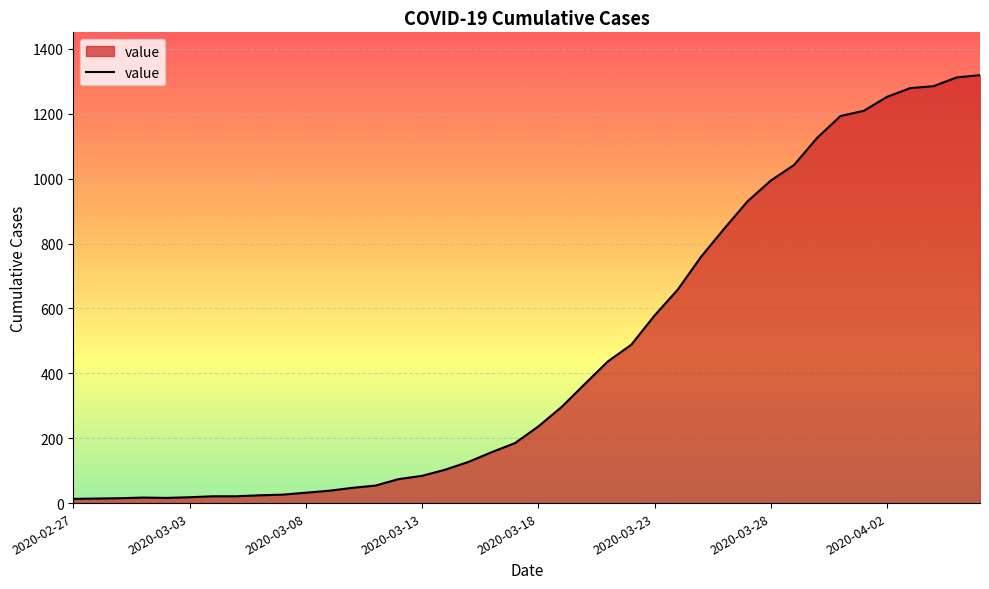

What is the smallest value displayed?

13